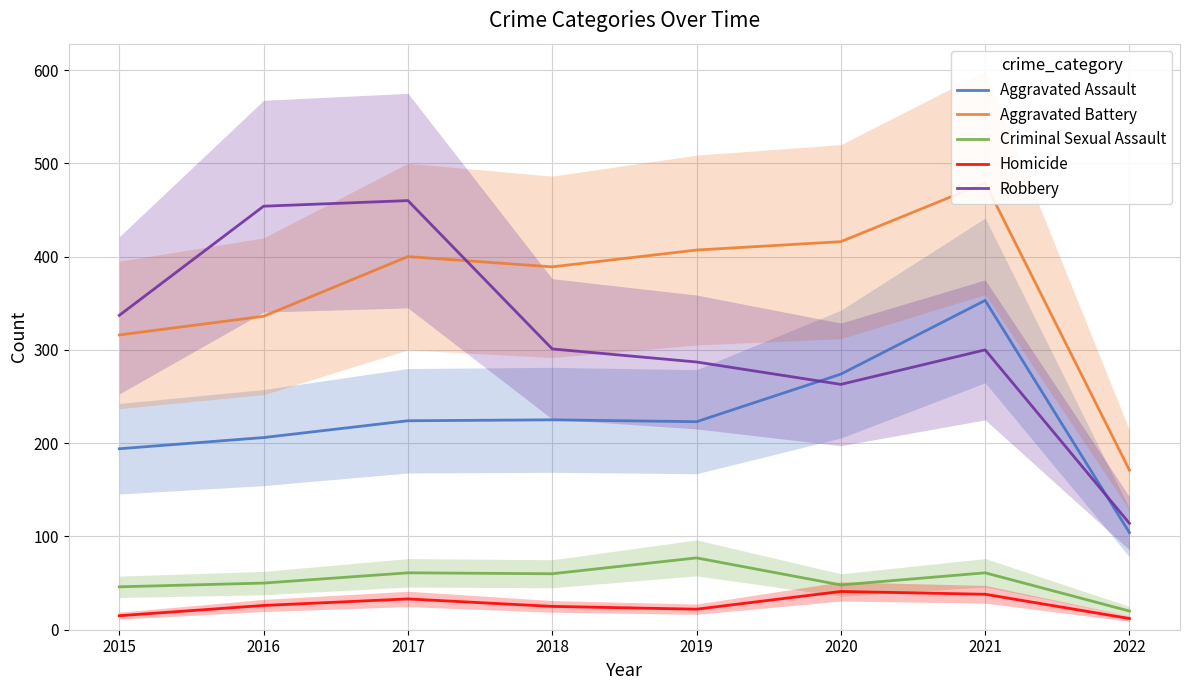

What is the lowest value of the Aggravated Battery series?

171